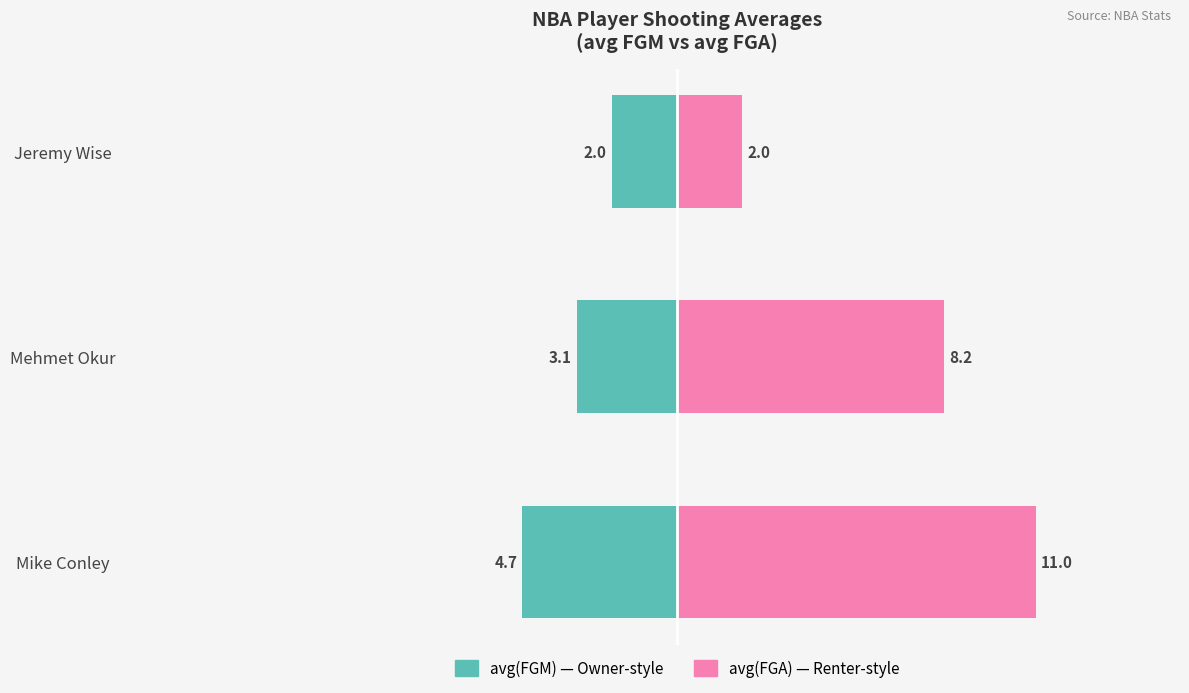

Where does the avg(FGM) series first go above -3?

Jeremy Wise